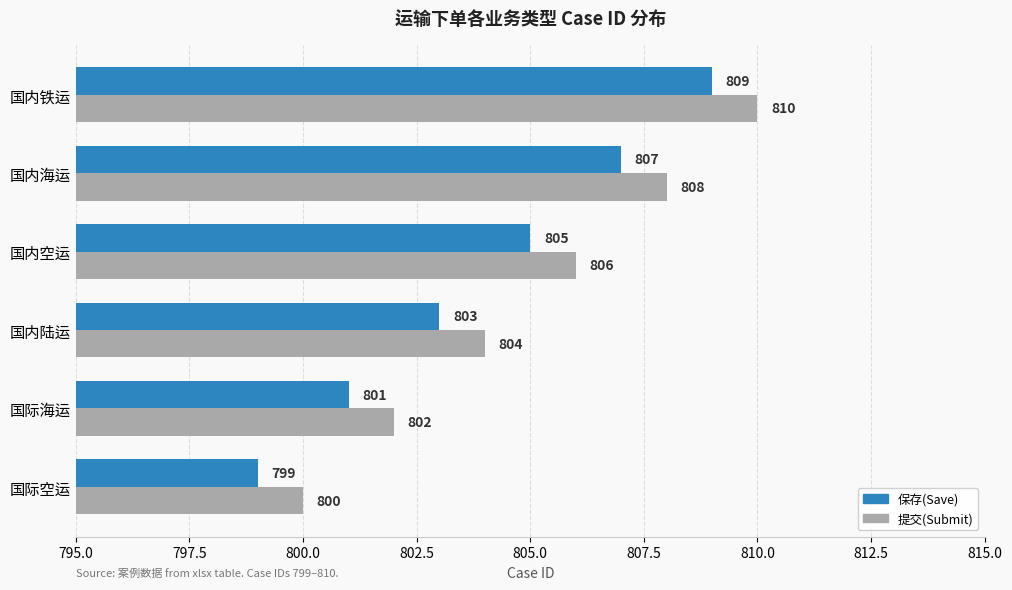

The 提交(Submit) series shows 201 at 国内空运. True or false?

False